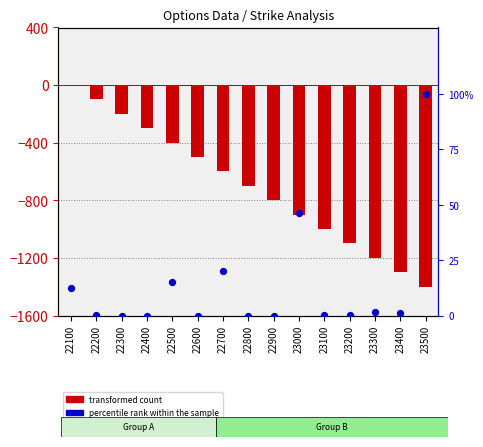

What is the total value across all series at 22100?

12.5